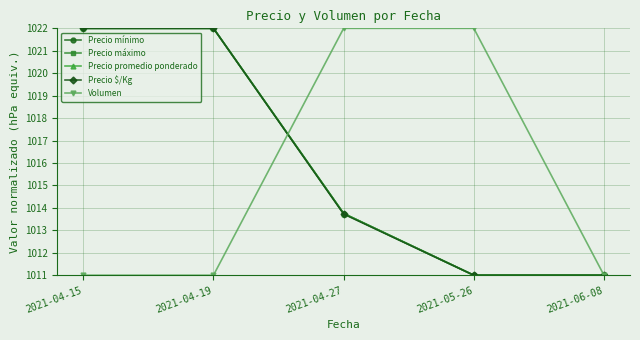

True or false: Volumen and Precio $/Kg cross at least once.

True